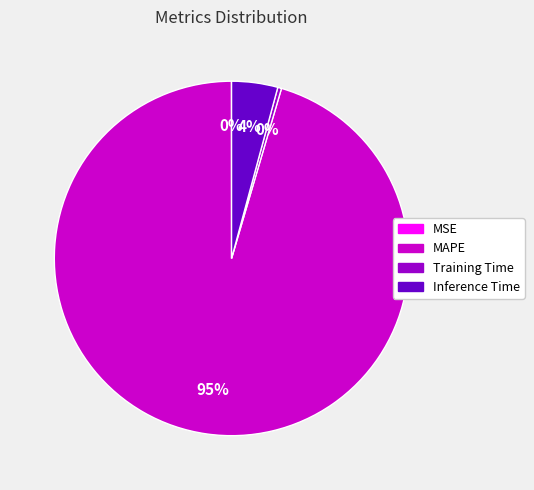

Which has a higher value, Training Time or Inference Time?

Inference Time